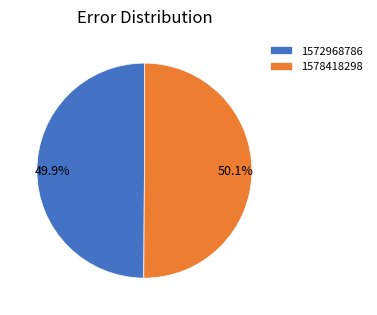

What percentage is the 1578418298 slice, to the nearest percent?

50%